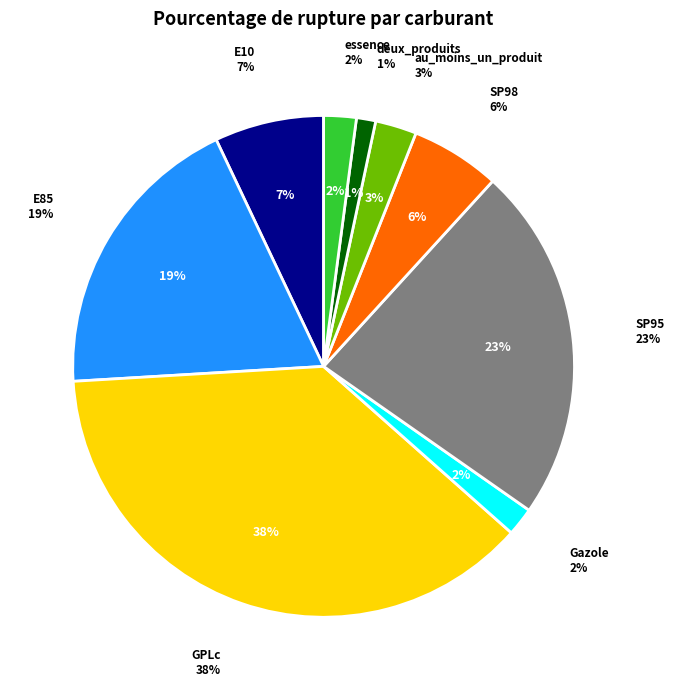

Is there a majority slice in this chart?

No